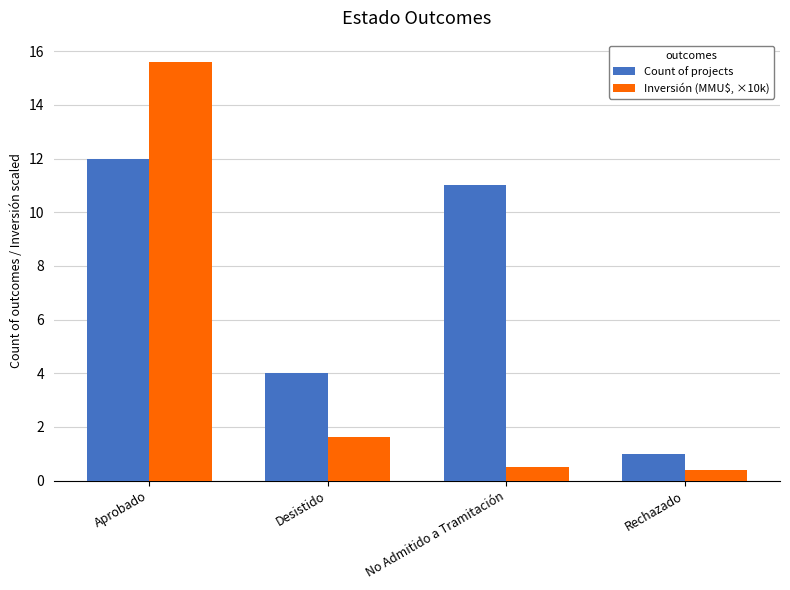

The Inversión (MMU$, ×10k) series shows 25.4 at Aprobado. True or false?

False